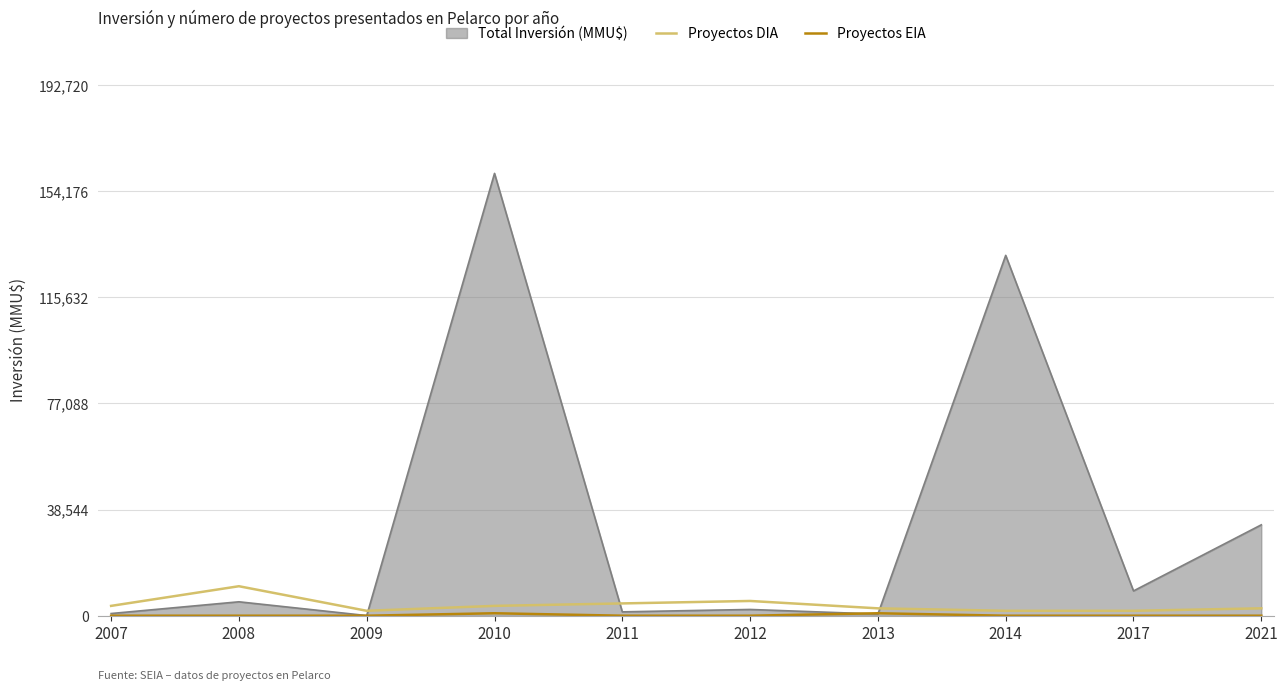

What is the maximum value shown in the chart?

160600.0